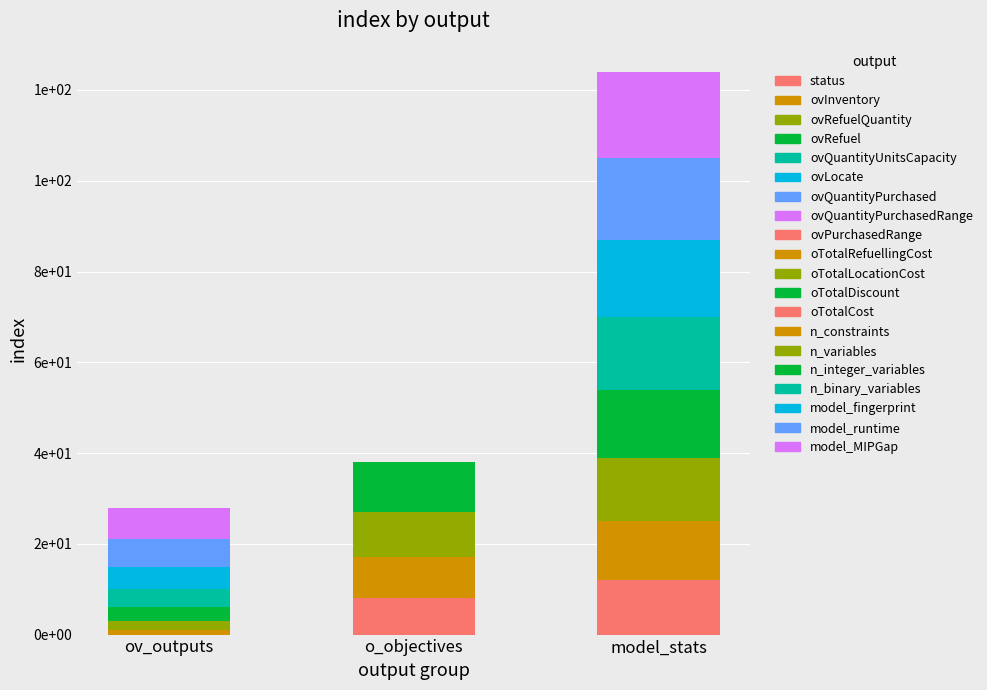

Between n_binary_variables and oTotalCost, which is larger?

n_binary_variables